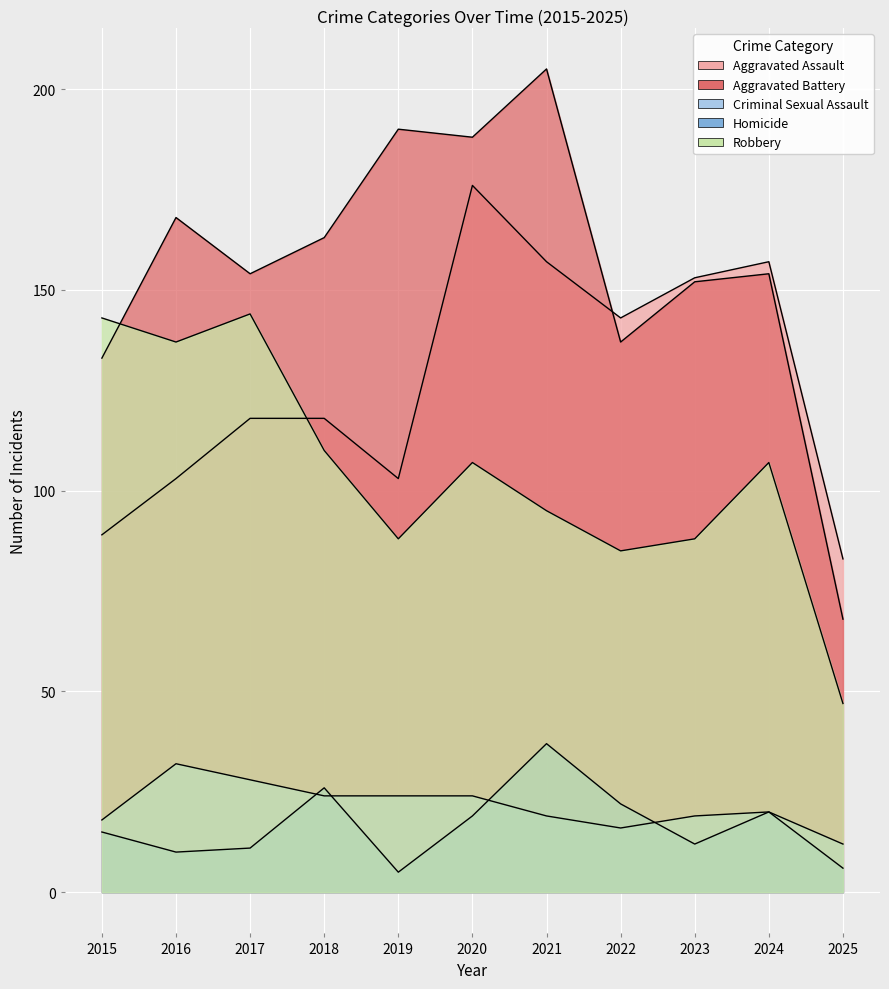

What is the minimum value for Robbery?

47